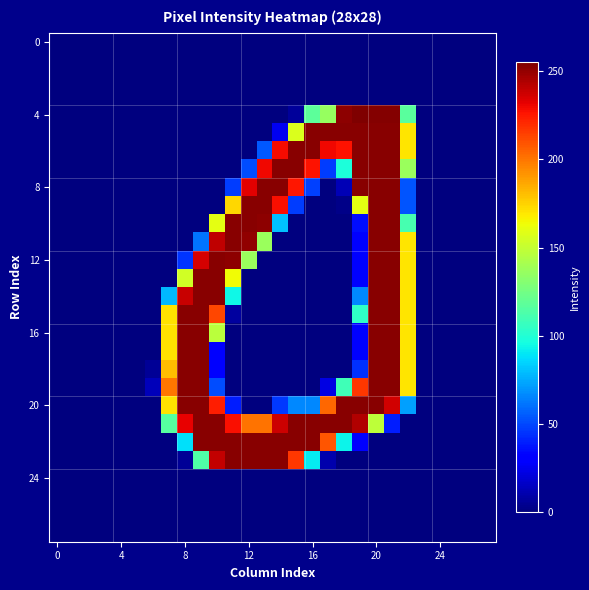

Which series has the widest spread of values?

4